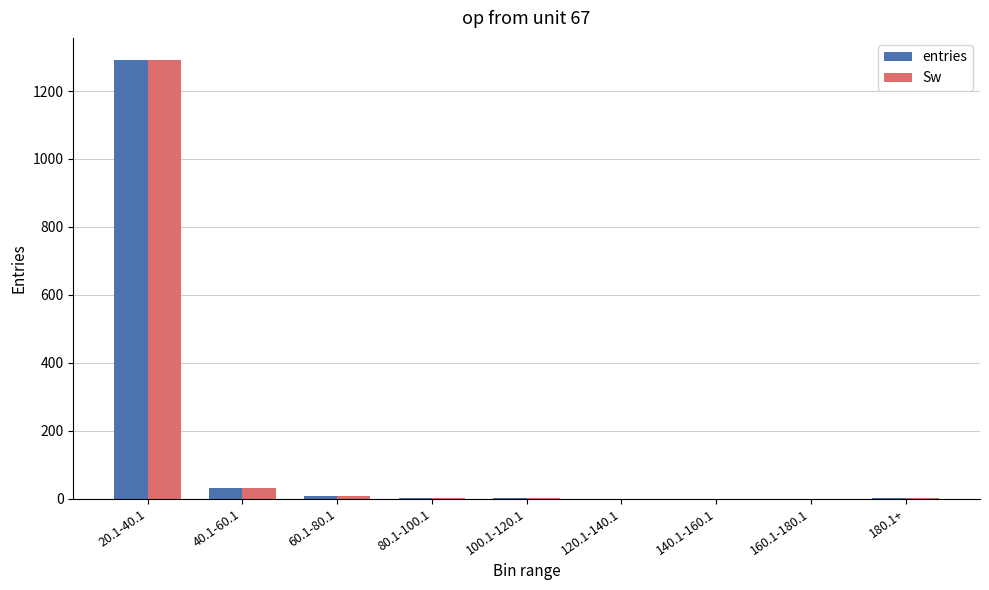

What is the greatest value displayed?

1292